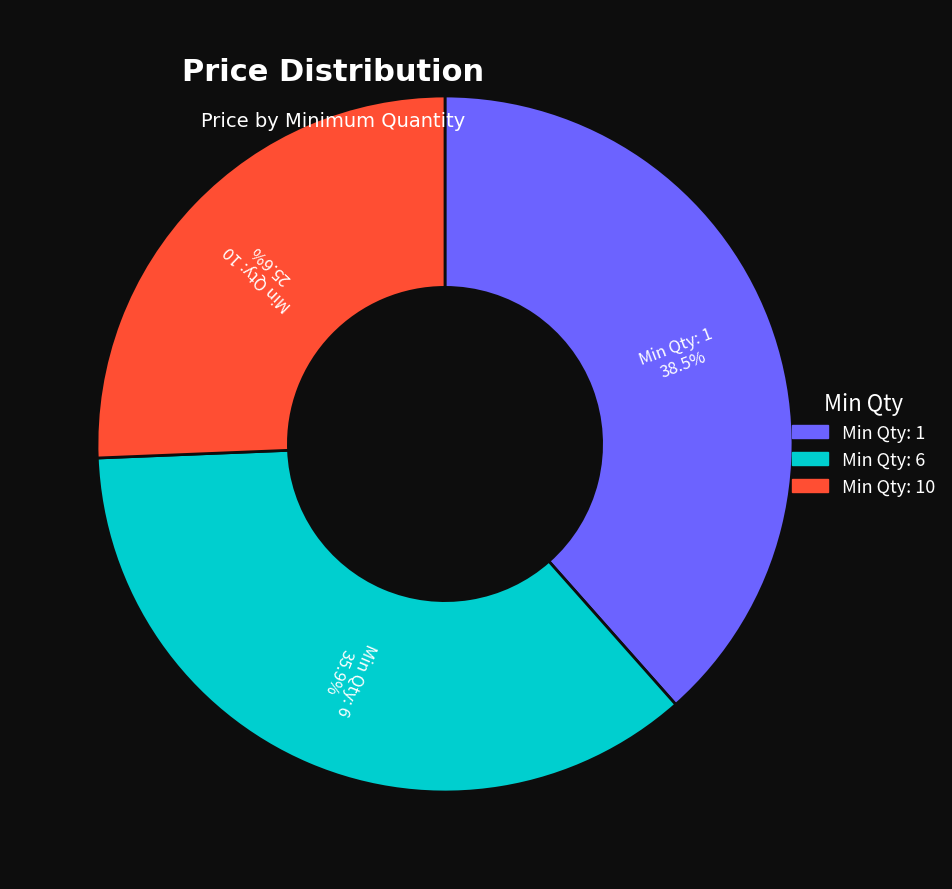

How many slices are in this pie chart?

3